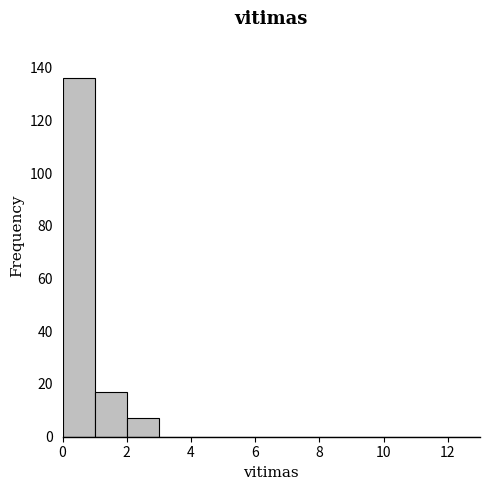

Reading left to right, list every bar in this chart as the range it spans on the x-axis followed by its height. The values are not printed on the chart, so give them approximately, as read against the axis.

0 to 1: 136
1 to 2: 18
2 to 3: 8
3 to 4: 0
4 to 5: 0
5 to 6: 0
6 to 7: 0
7 to 8: 0
8 to 9: 0
9 to 10: 0
10 to 11: 0
11 to 12: 0
12 to 13: 0